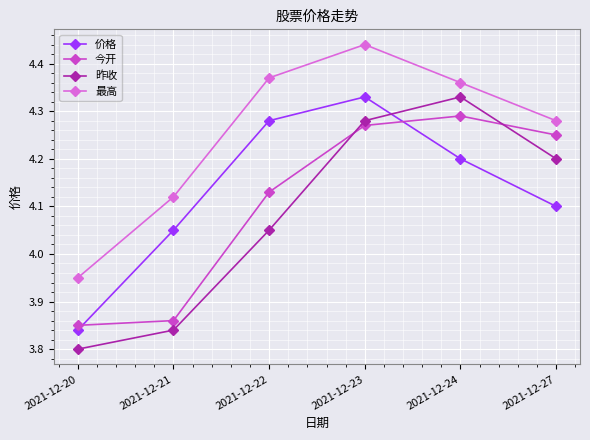

Where is 昨收 nearest to the value 4?

2021-12-22